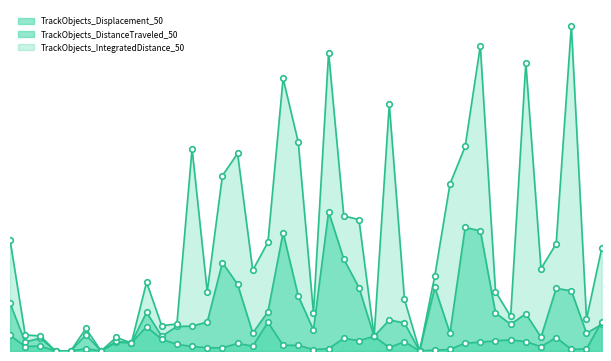

True or false: TrackObjects_DistanceTraveled_50 has more than 0 interior local peaks.

True